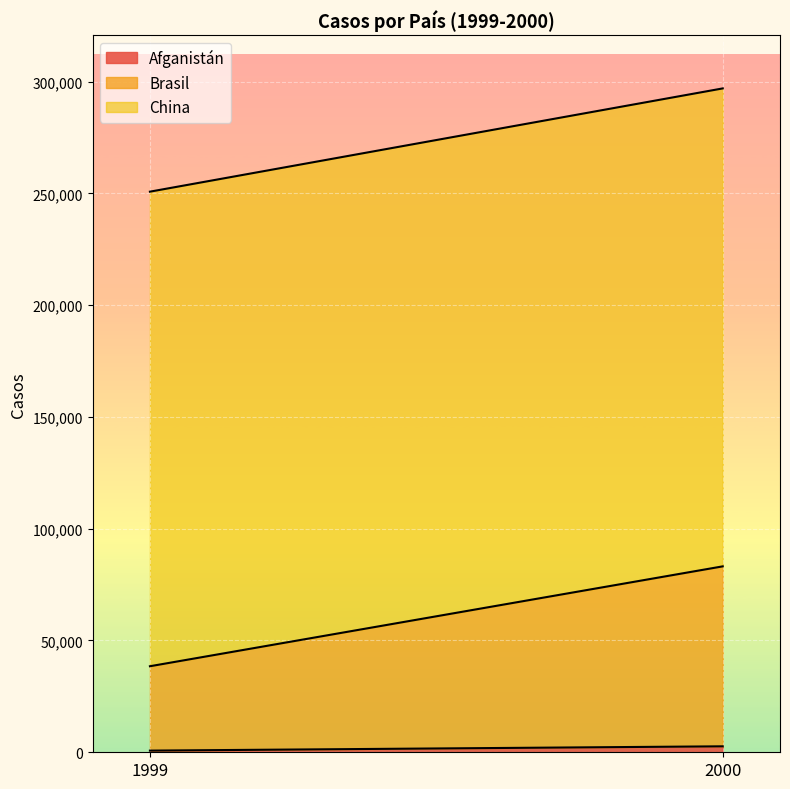

Rank the categories by China value from highest to lowest.

2000, 1999